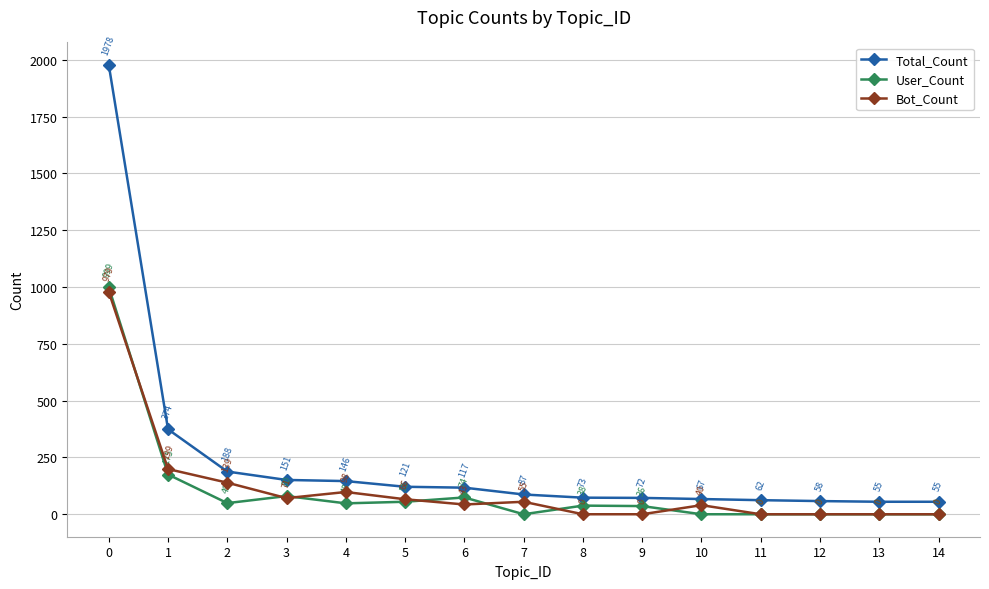

True or false: Total_Count has more than 0 interior local peaks.

False